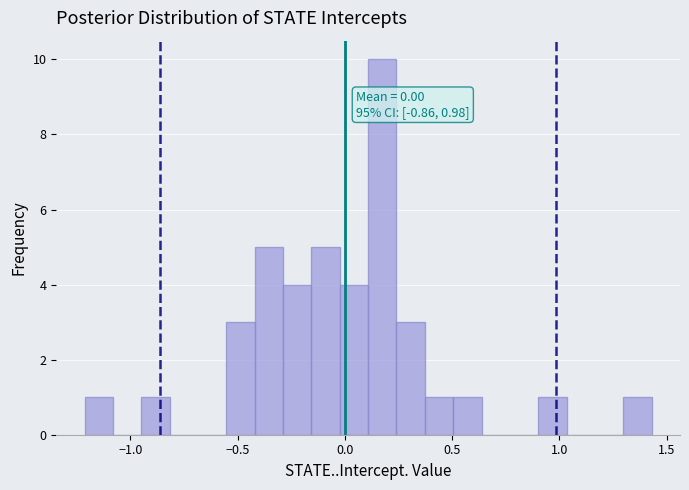

Around what value on the x-axis is the tallest bar? Give the approximate position of its centre, as read against the axis.

0.15